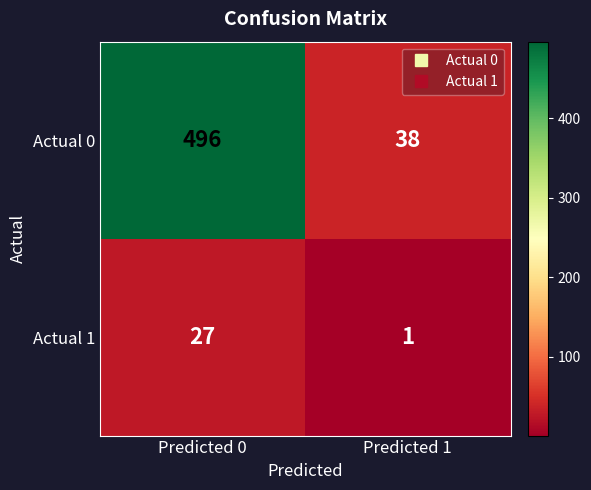

How many distinct data groups are displayed?

2